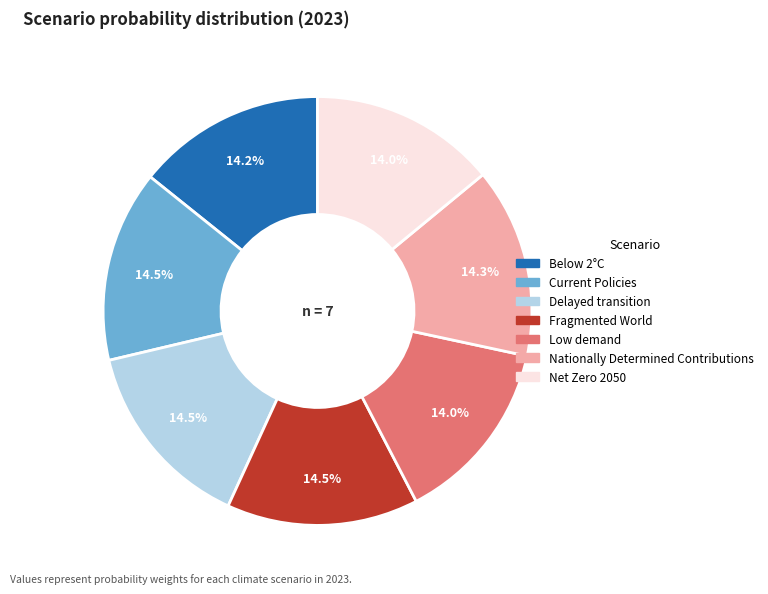

Does any single category account for the majority?

No